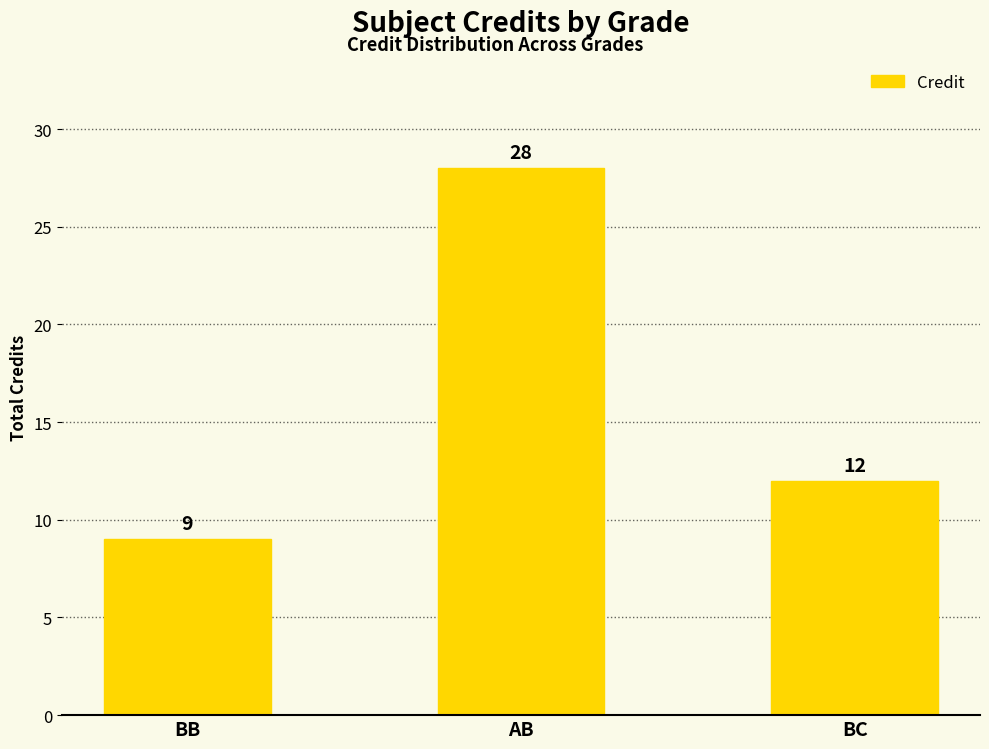

The value at BC is 12. True or false?

True